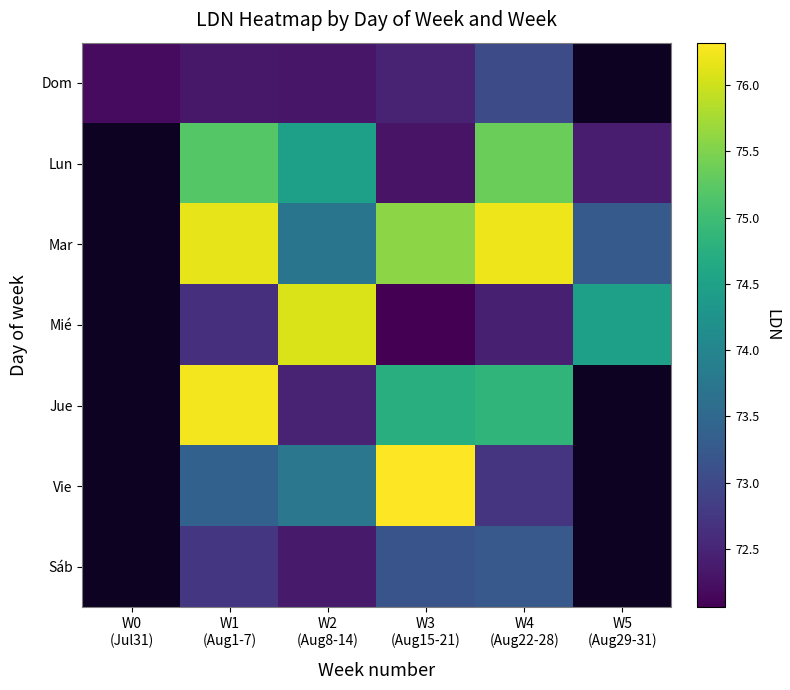

Is the value of Vie at W3 (Aug15-21) greater than the value of Jue at W1 (Aug1-7)?

Yes